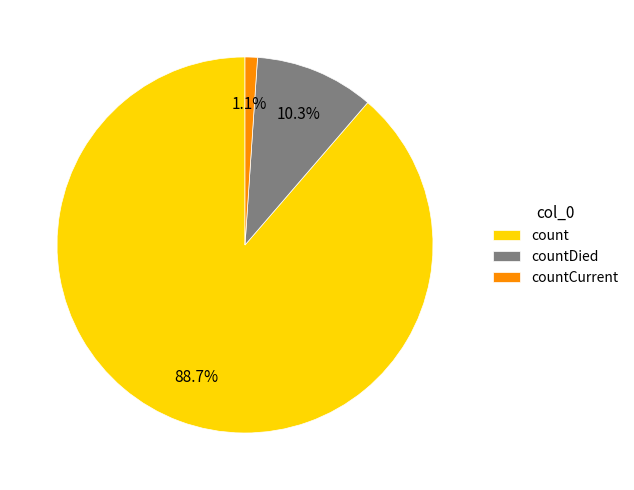

To the nearest percent, what percentage of the pie is countCurrent?

1%